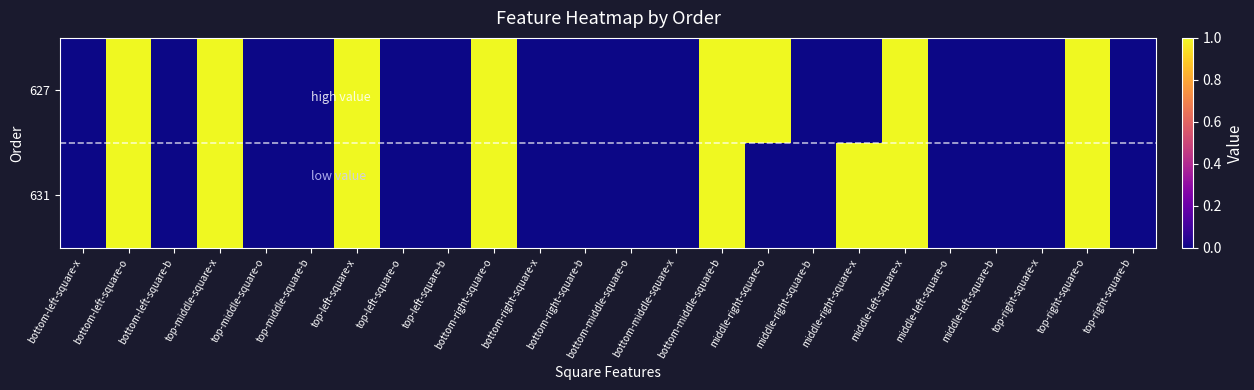

At which category does the chart reach its minimum across all series?

bottom-left-square-x